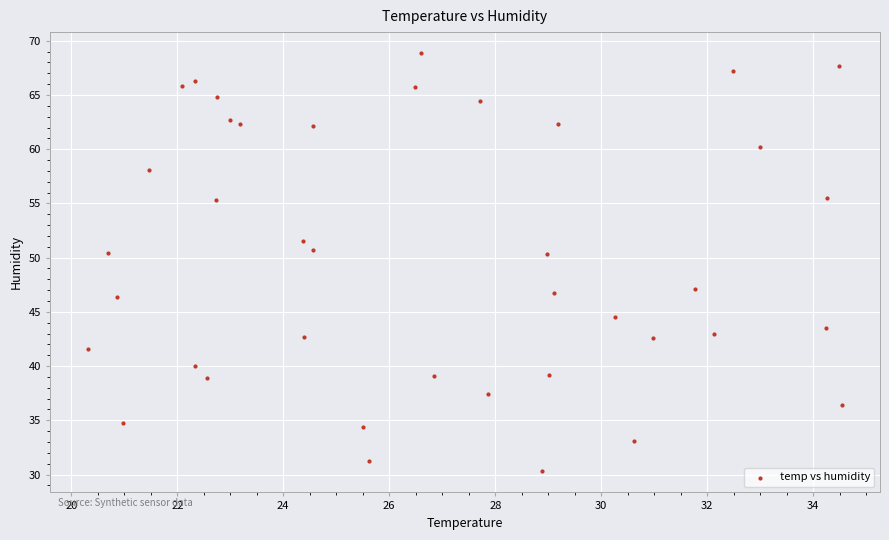

What is the range of Y values (max minus min)?

38.6